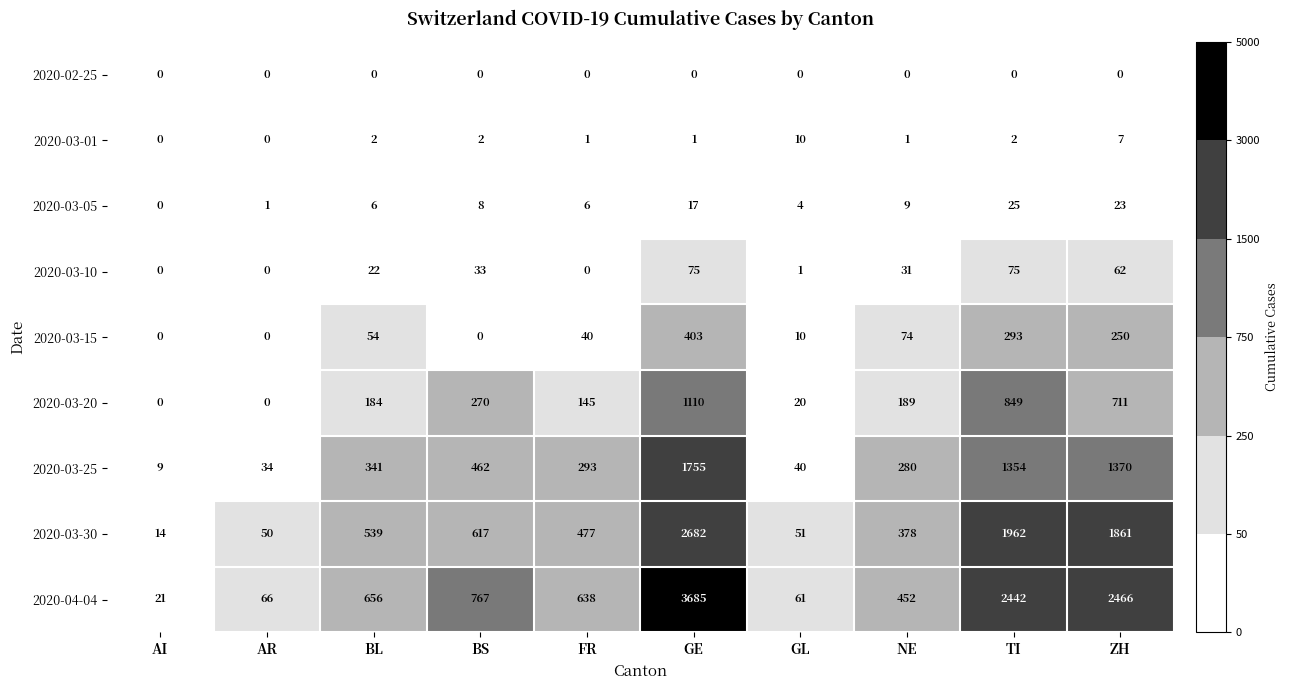

At which category is the sum across all series the highest?

GE